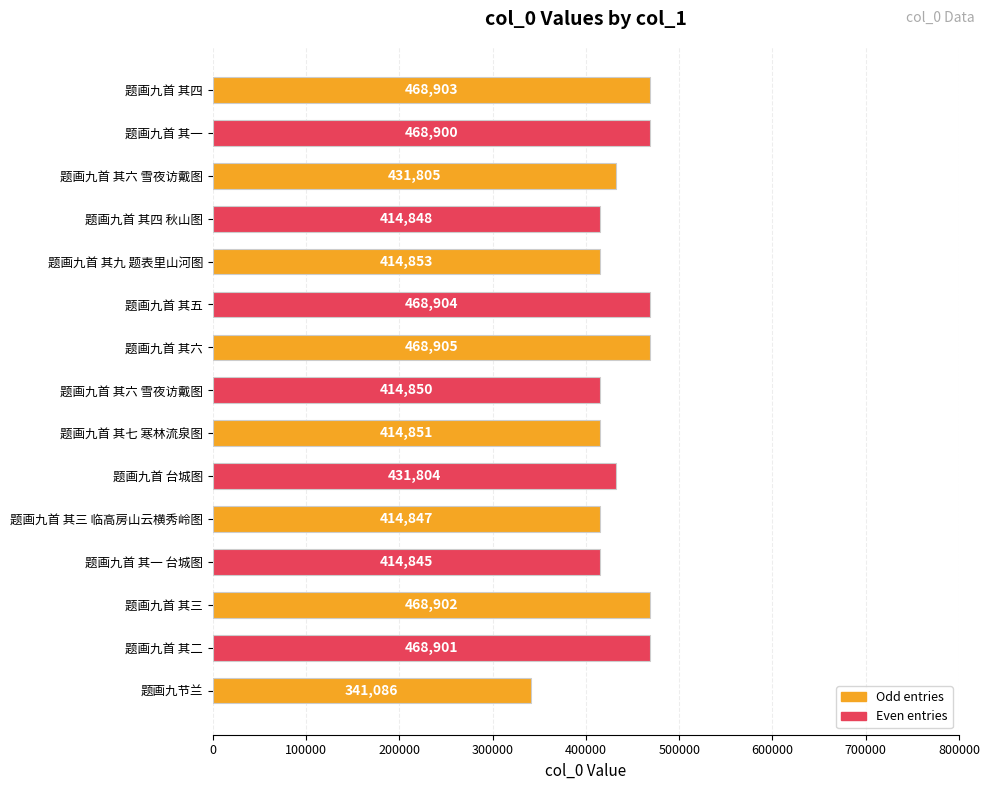

Does the chart contain any negative values?

No